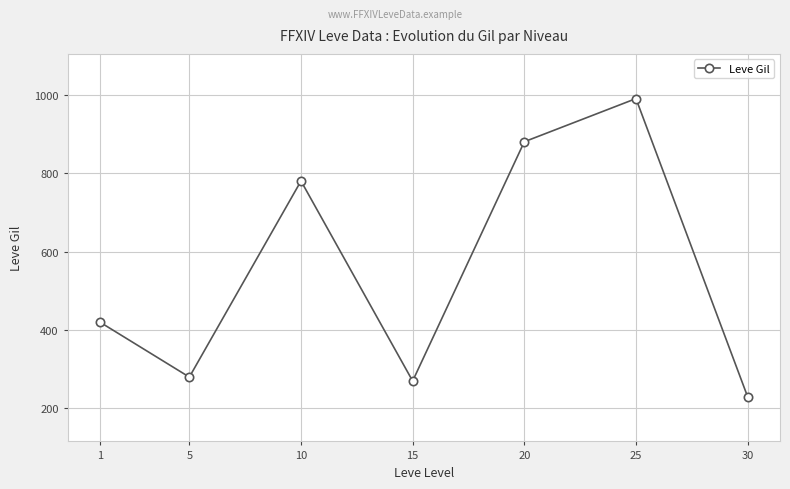

What is the value of the 4th point from the left?

270